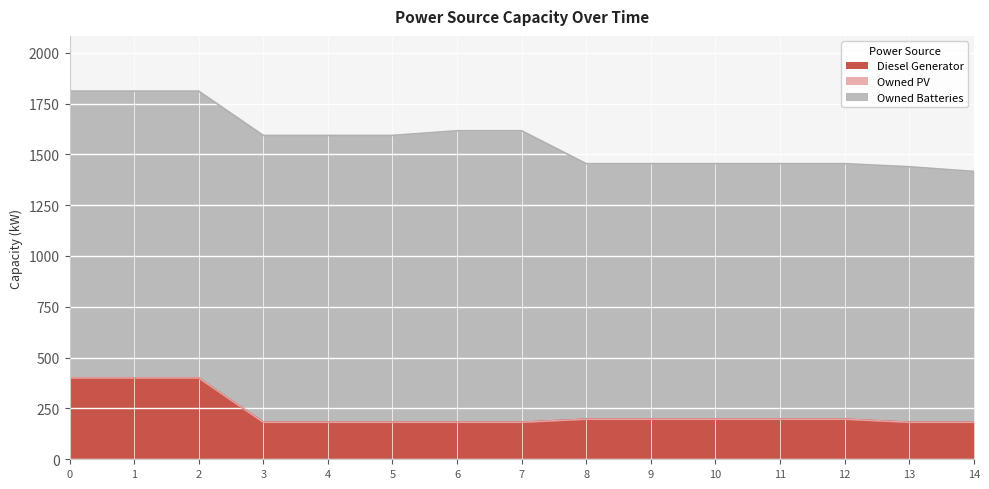

What is the approximate value of Diesel Generator at 13?

182